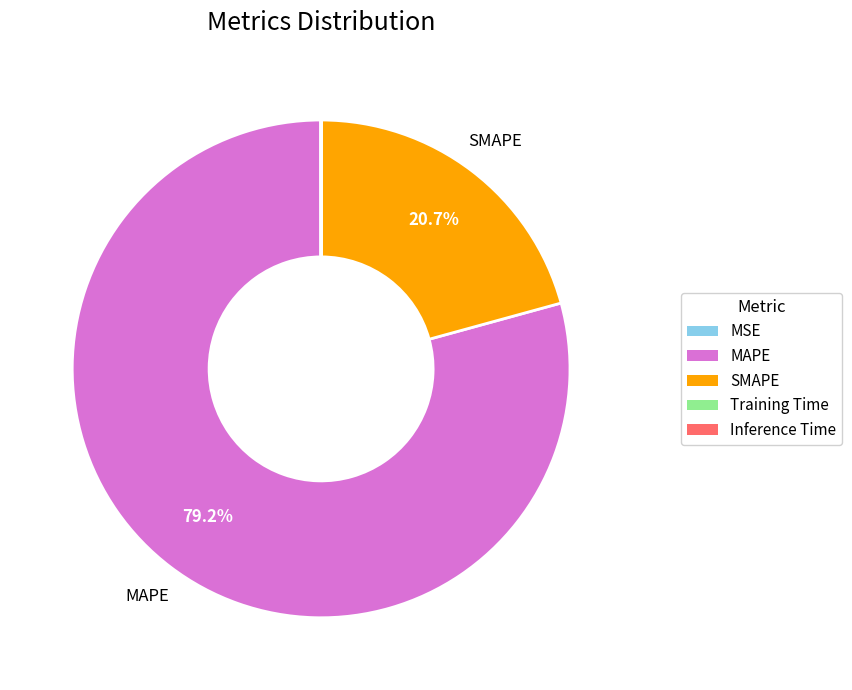

Which slice is the largest?

MAPE